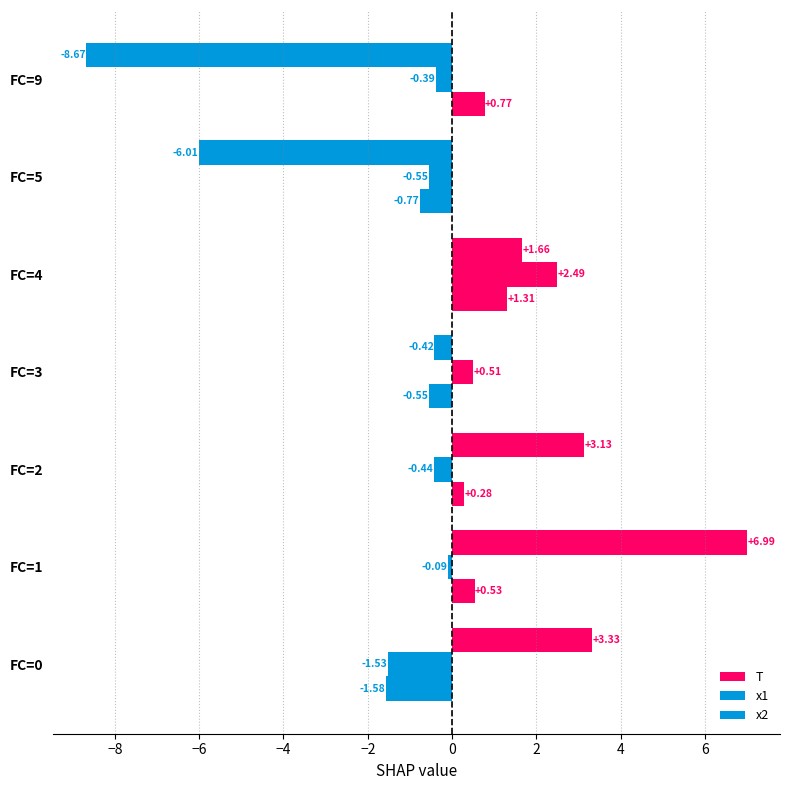

What is the smallest value displayed?

-8.7